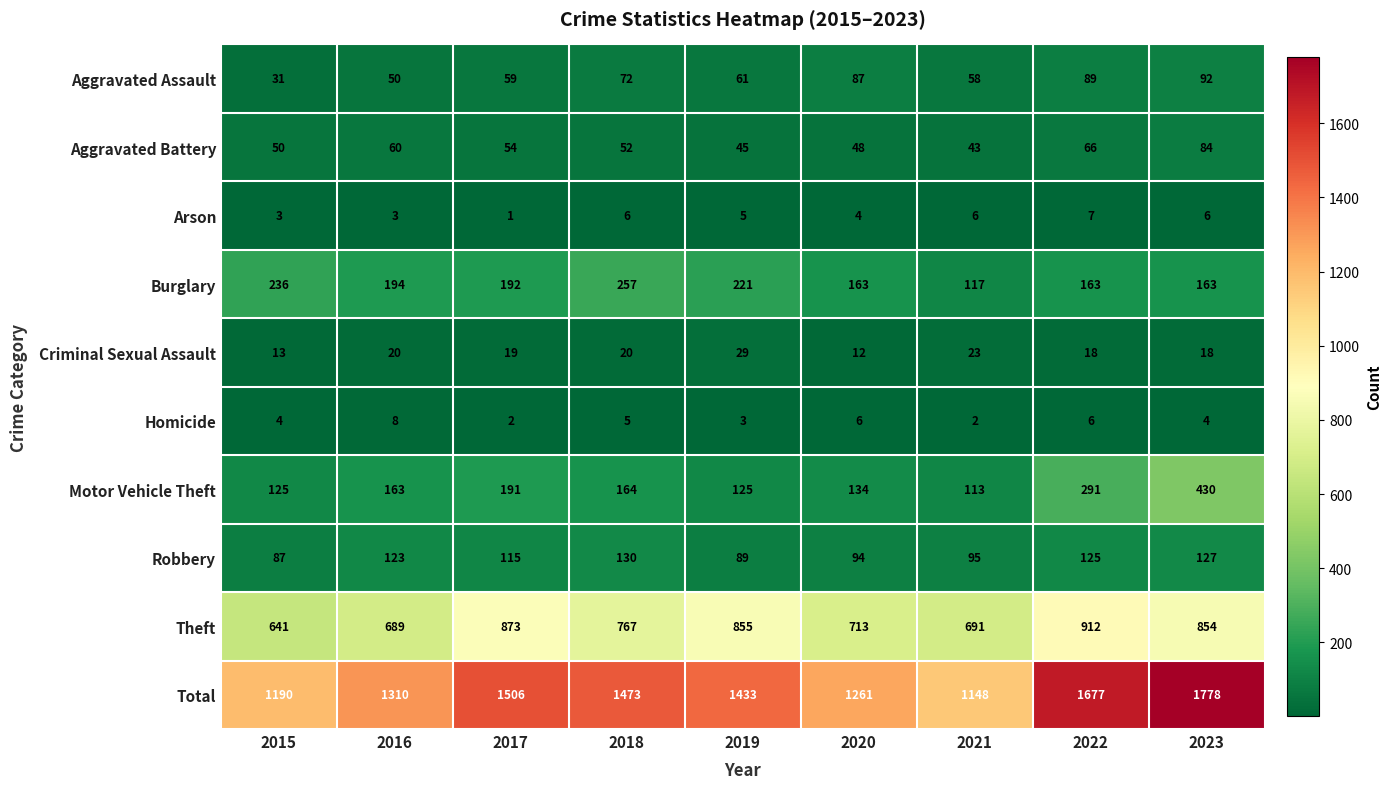

What is the approximate value of Theft at 2023?

854